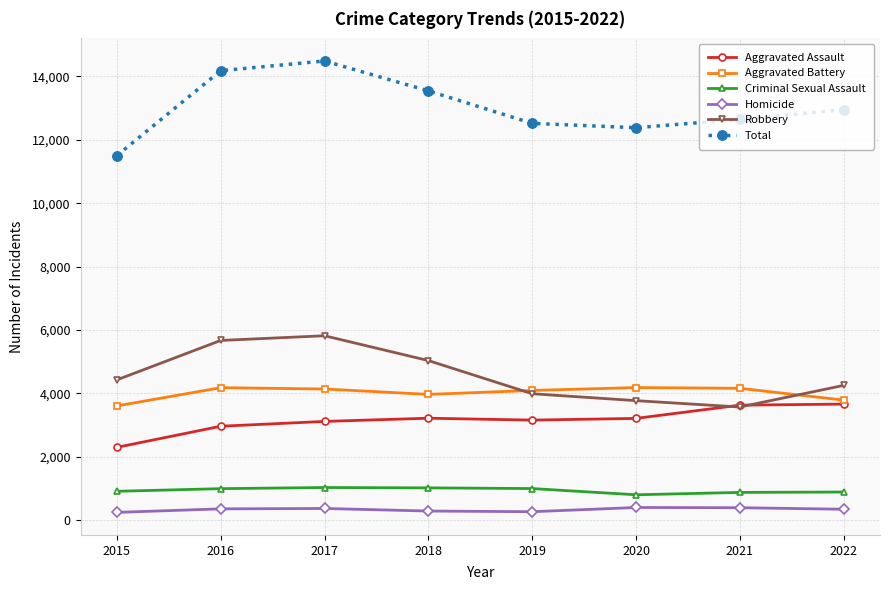

Does the chart display data point markers on the line(s)?

Yes